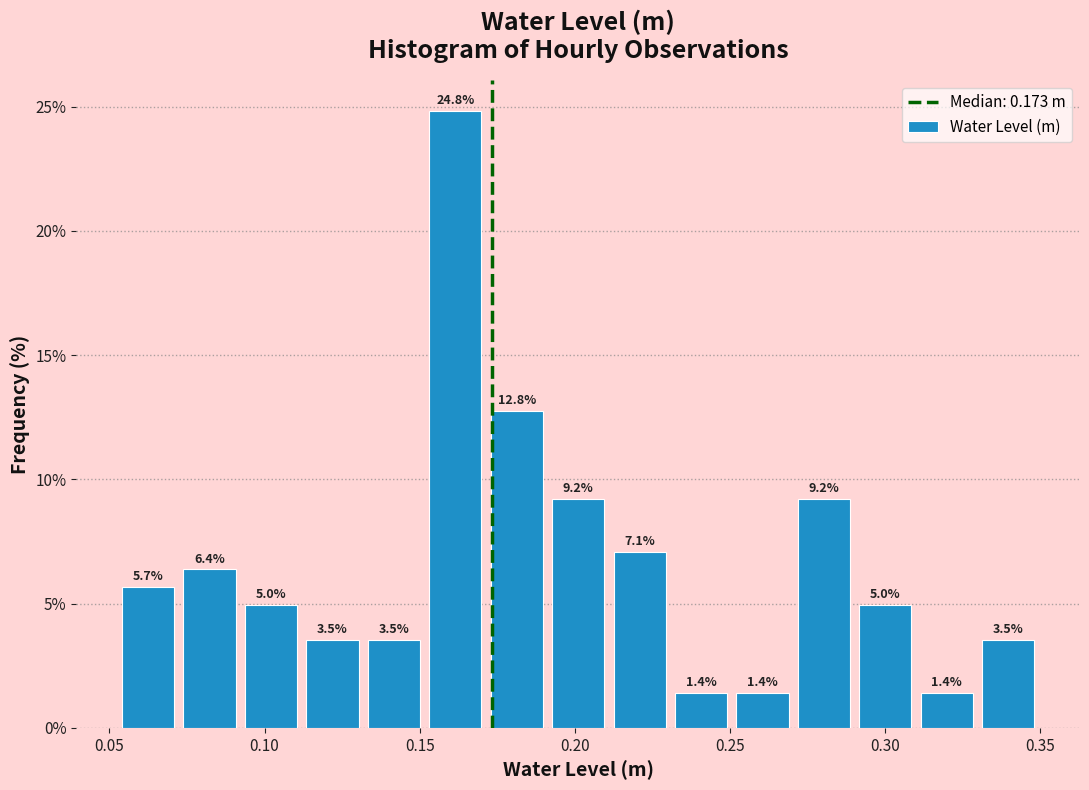

Around what value on the x-axis is the tallest bar? Give the approximate position of its centre, as read against the axis.

0.160